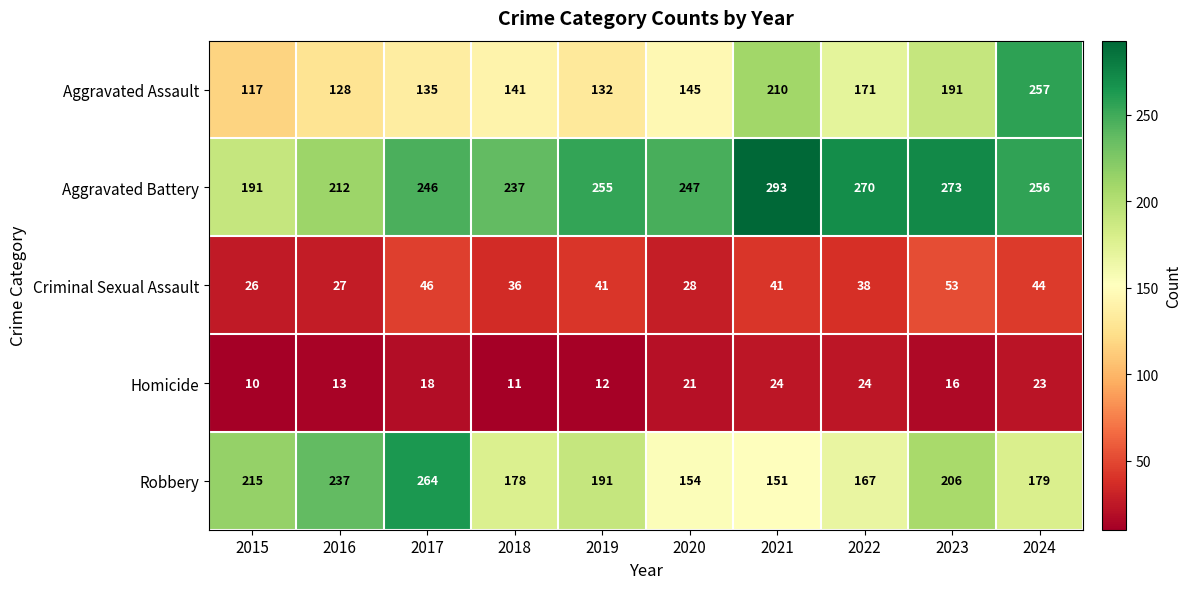

What is the sum of all Homicide values?

172